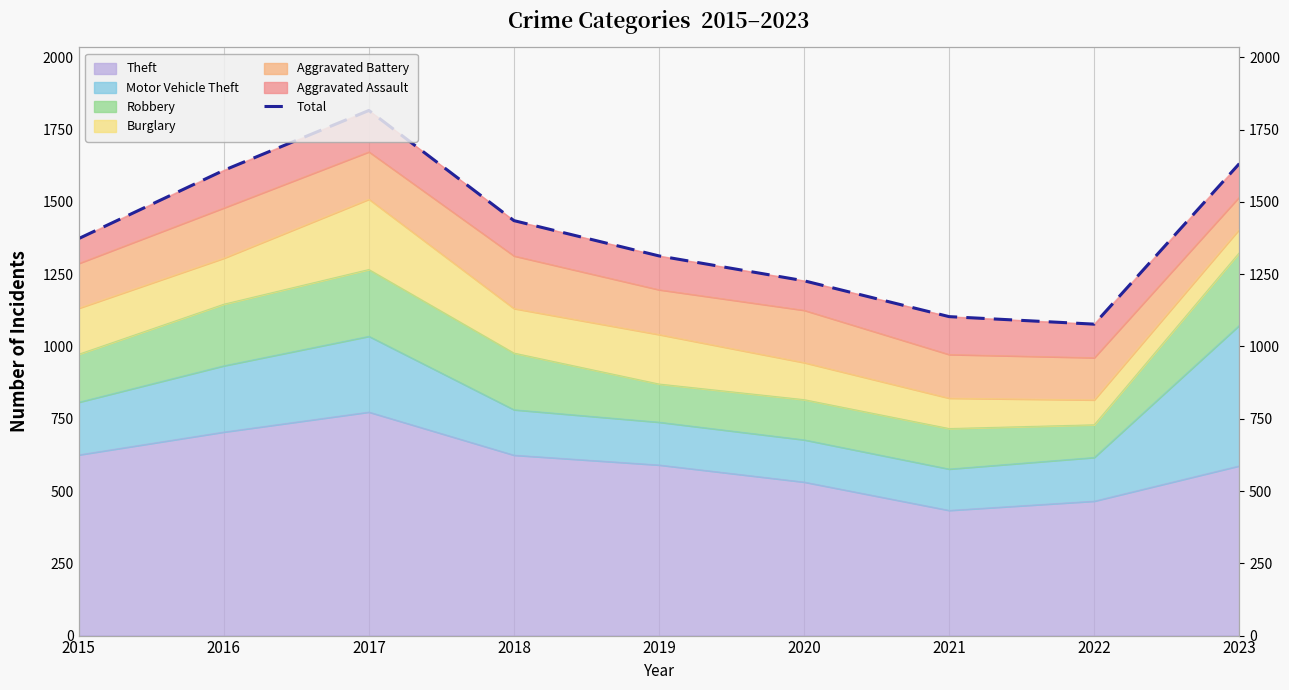

The chart shows a value of 1373 at 2015. True or false?

True